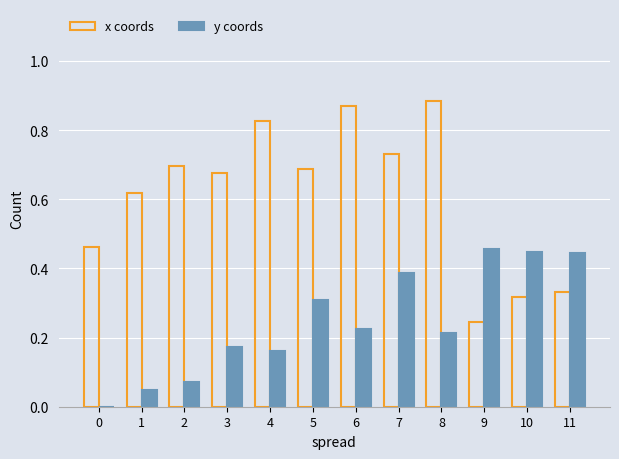

Which series has the largest total across all categories?

x coords